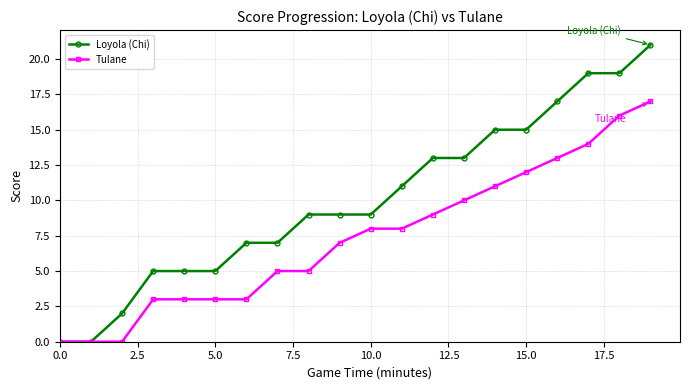

Does the chart display data point markers on the line(s)?

Yes